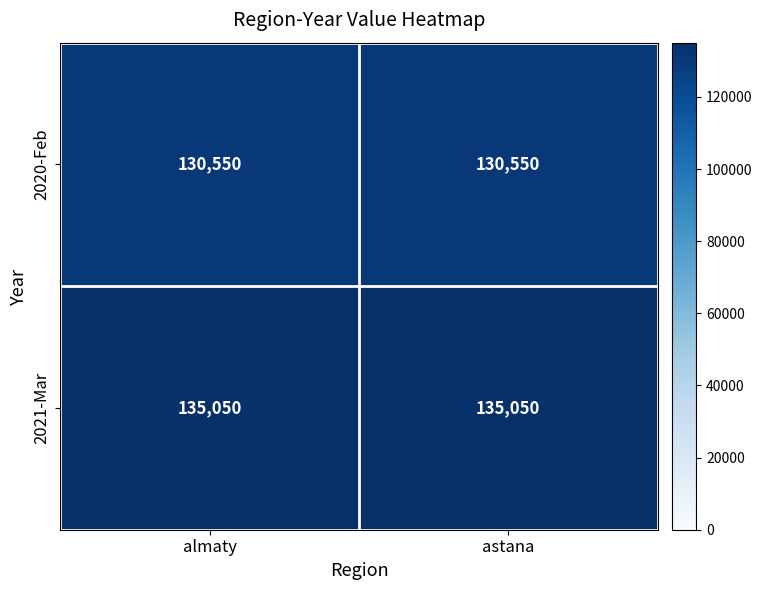

What is the lowest value of the 2020-Feb series?

130550